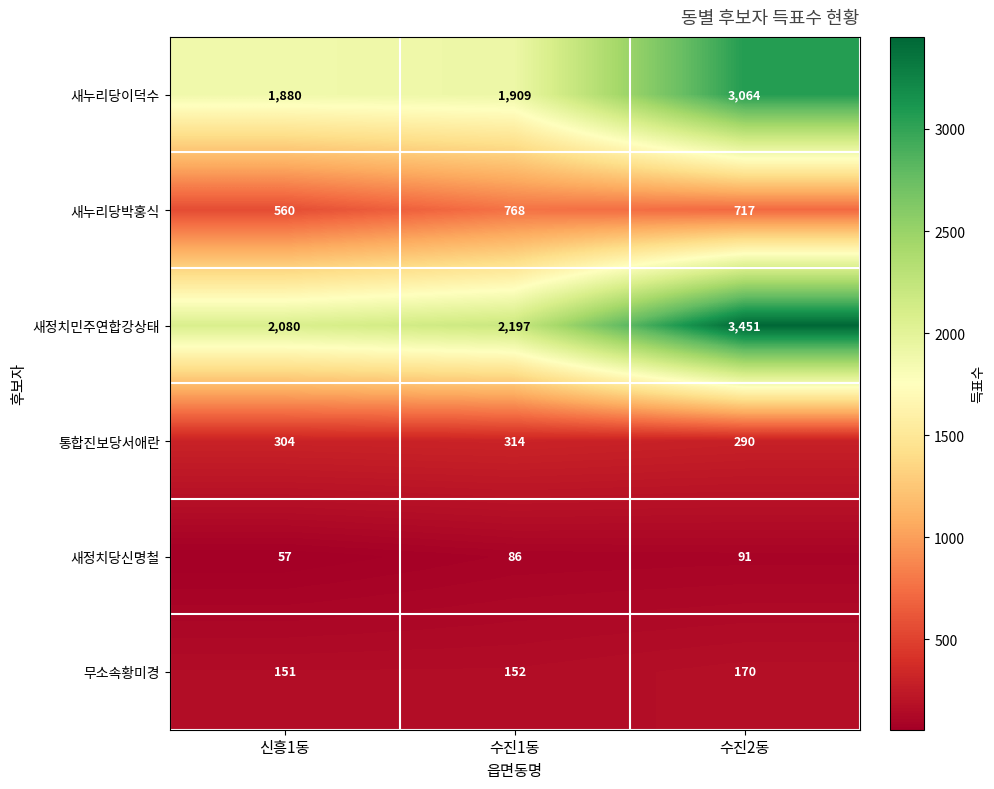

At which label is 새누리당이덕수 closest to 2472?

수진1동